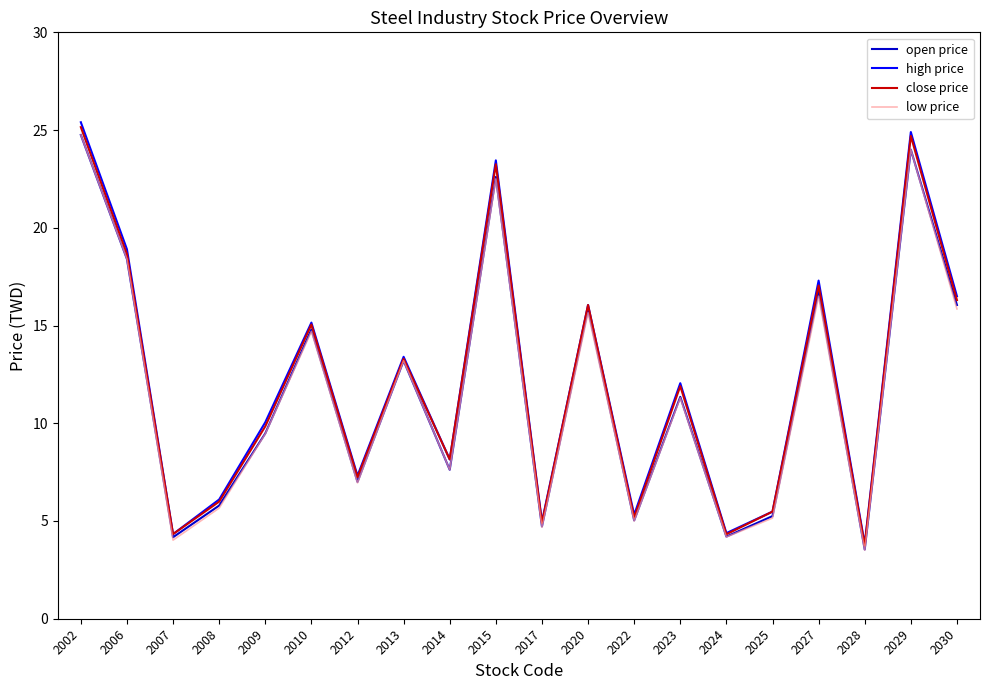

What is the difference between the open price values at 2030 and 2014?

8.4